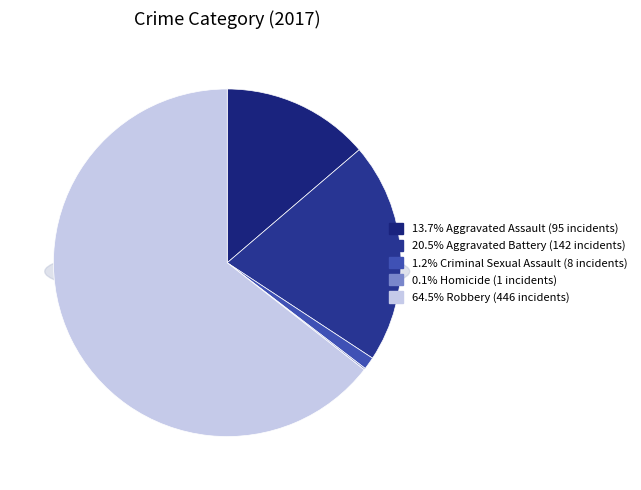

Between Aggravated Assault and Aggravated Battery, which is larger?

Aggravated Battery